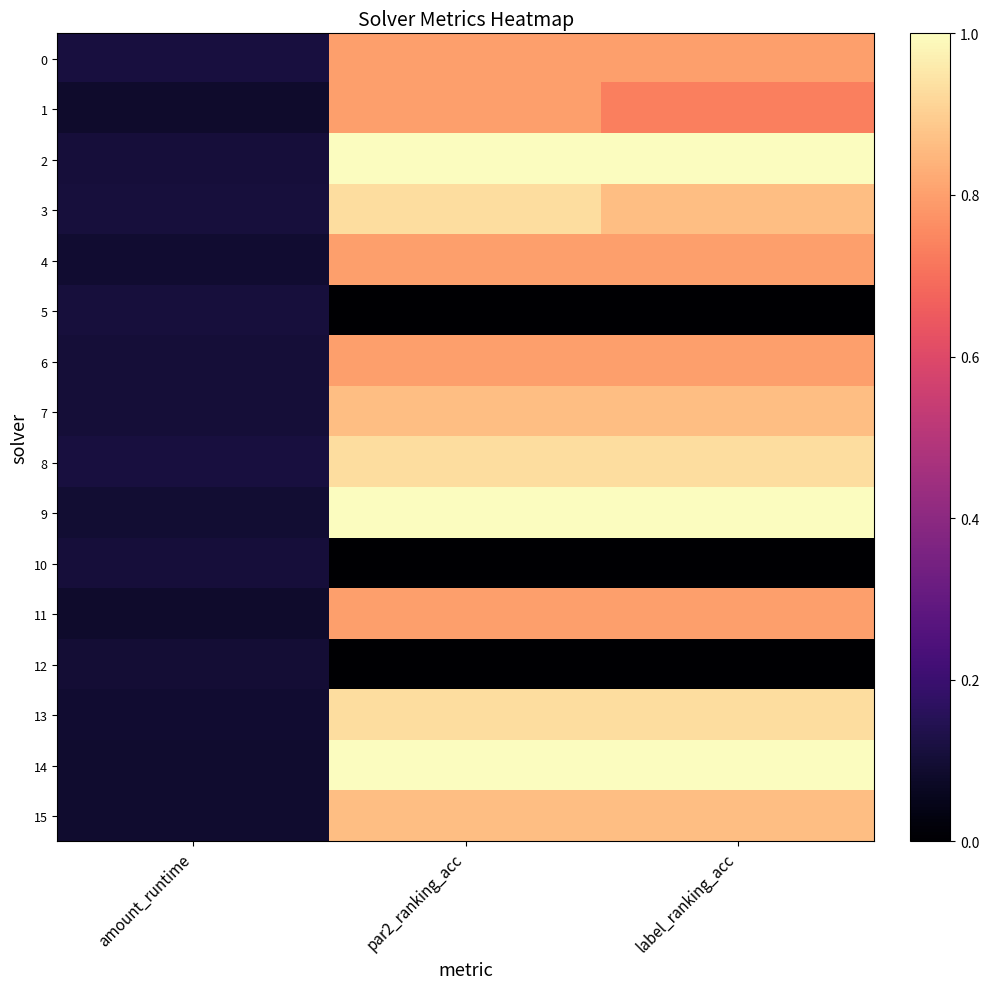

Which series changed the most between amount_runtime and par2_ranking_acc?

14